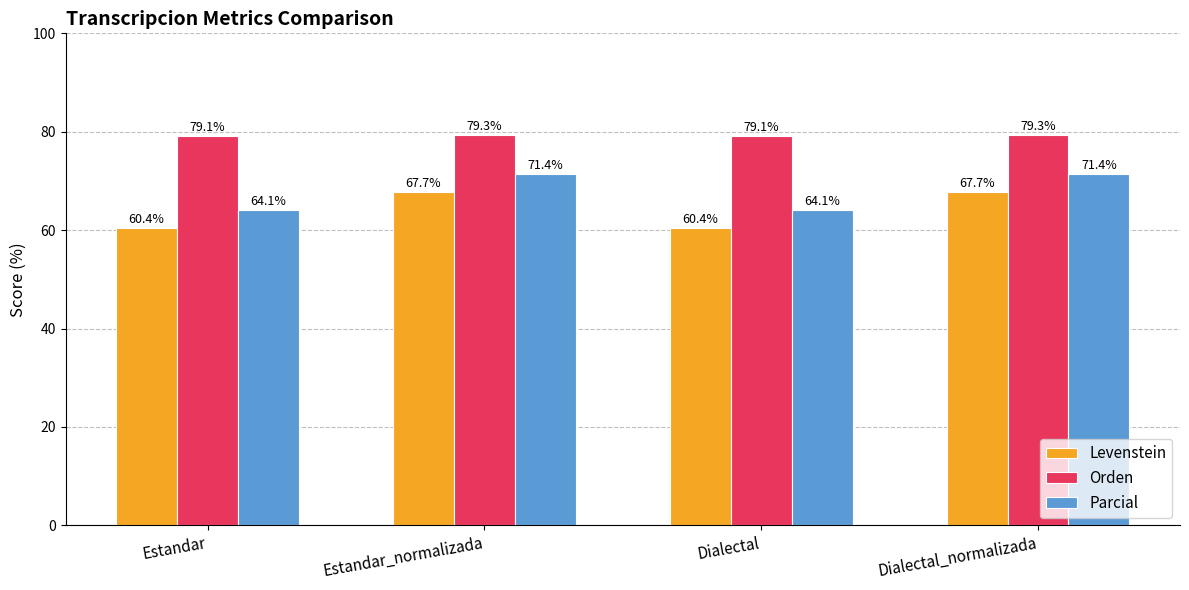

What is the greatest value displayed?

79.3